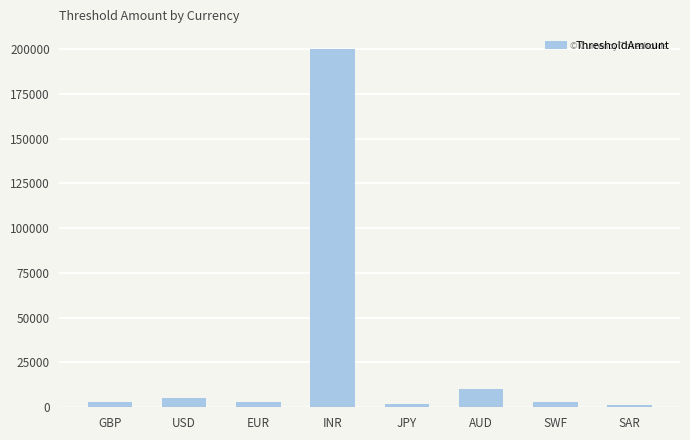

How many series are shown in this chart?

1